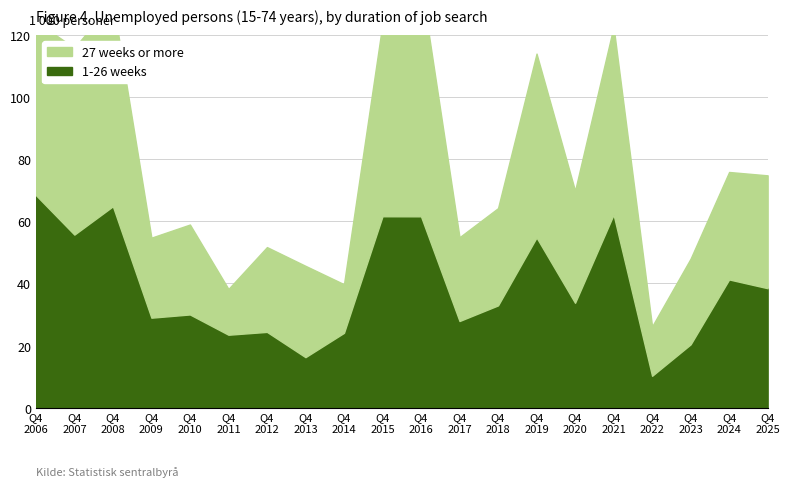

Which has a higher value, 4 or 16?

4